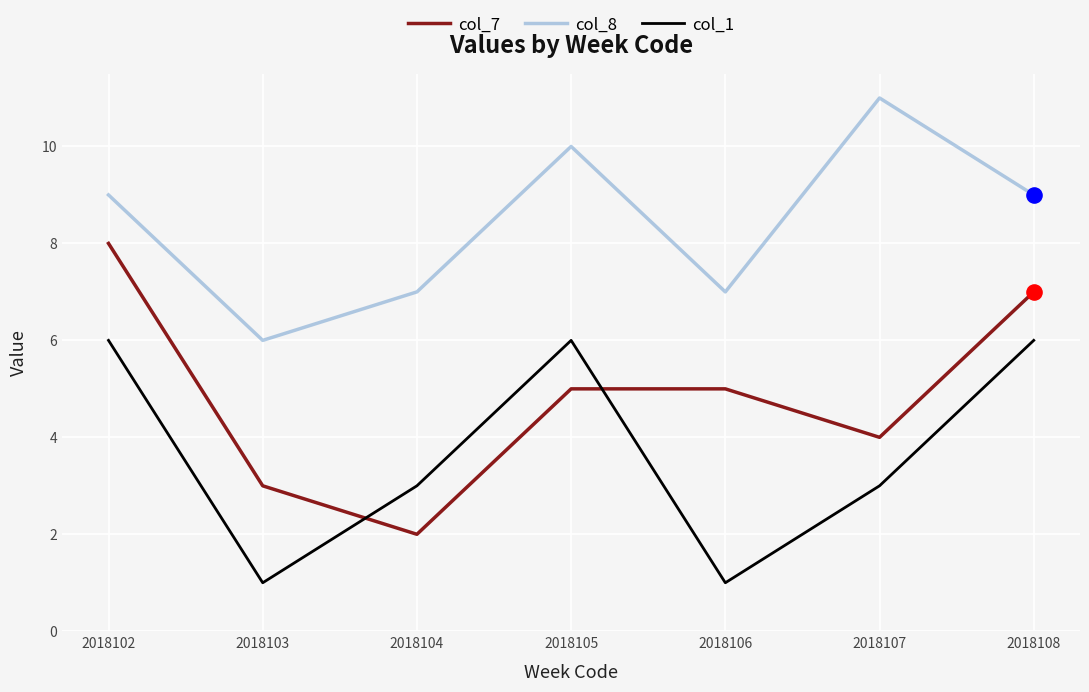

What are all the series names shown in the legend?

col_7, col_8, col_1